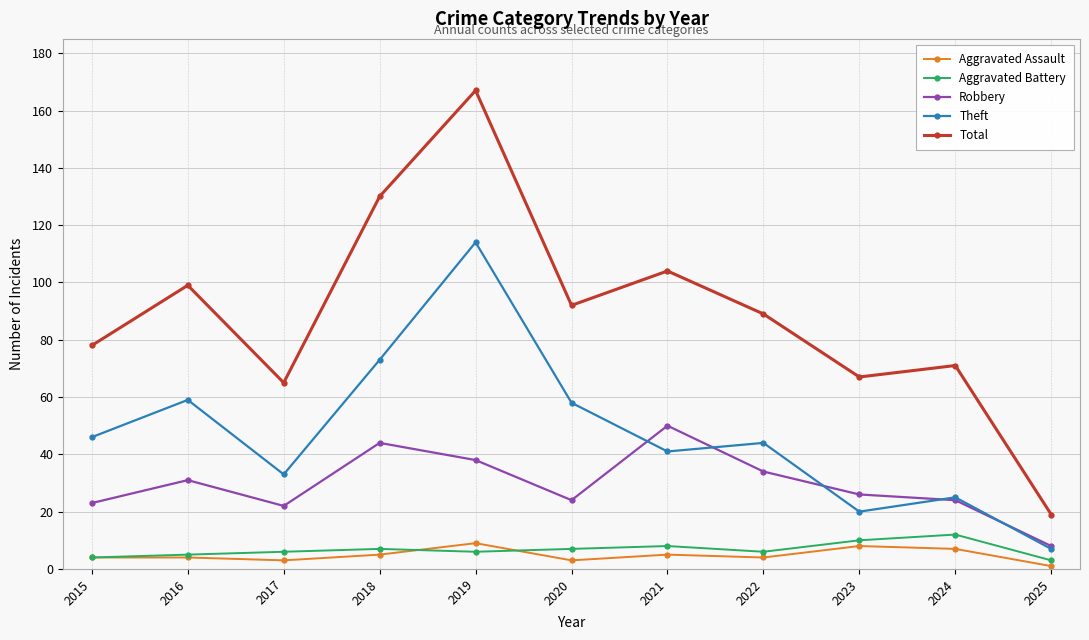

What is the difference between the maximum and minimum values in the Theft series?

107